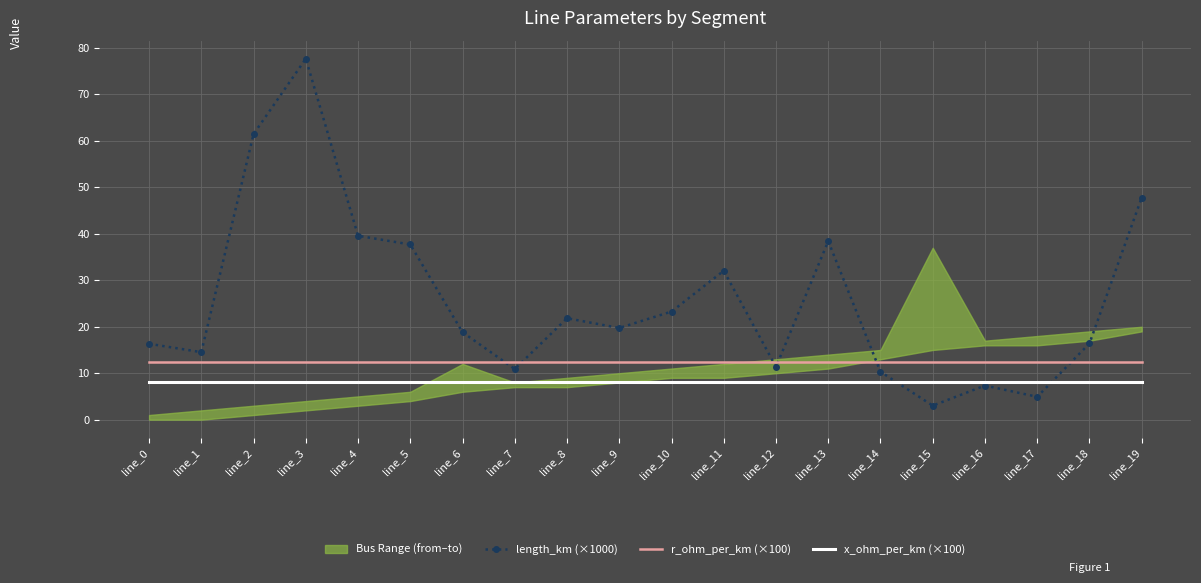

What is the sum of all r_ohm_per_km (×100) values?

250.0